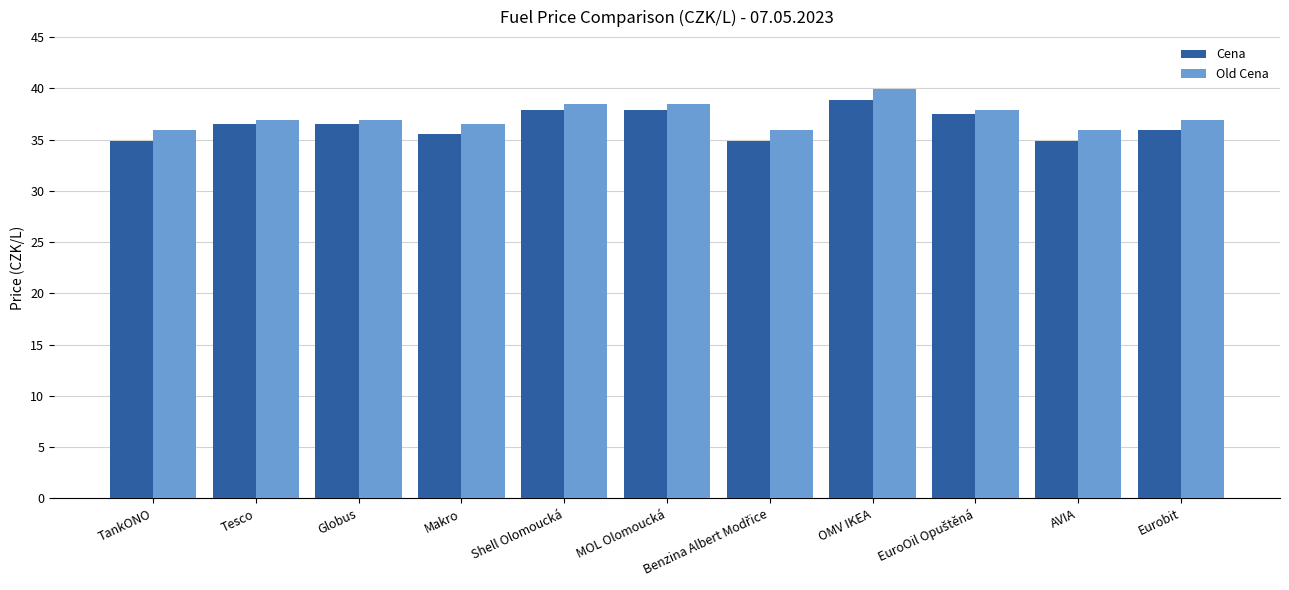

What is the total value across all series at TankONO?

70.8